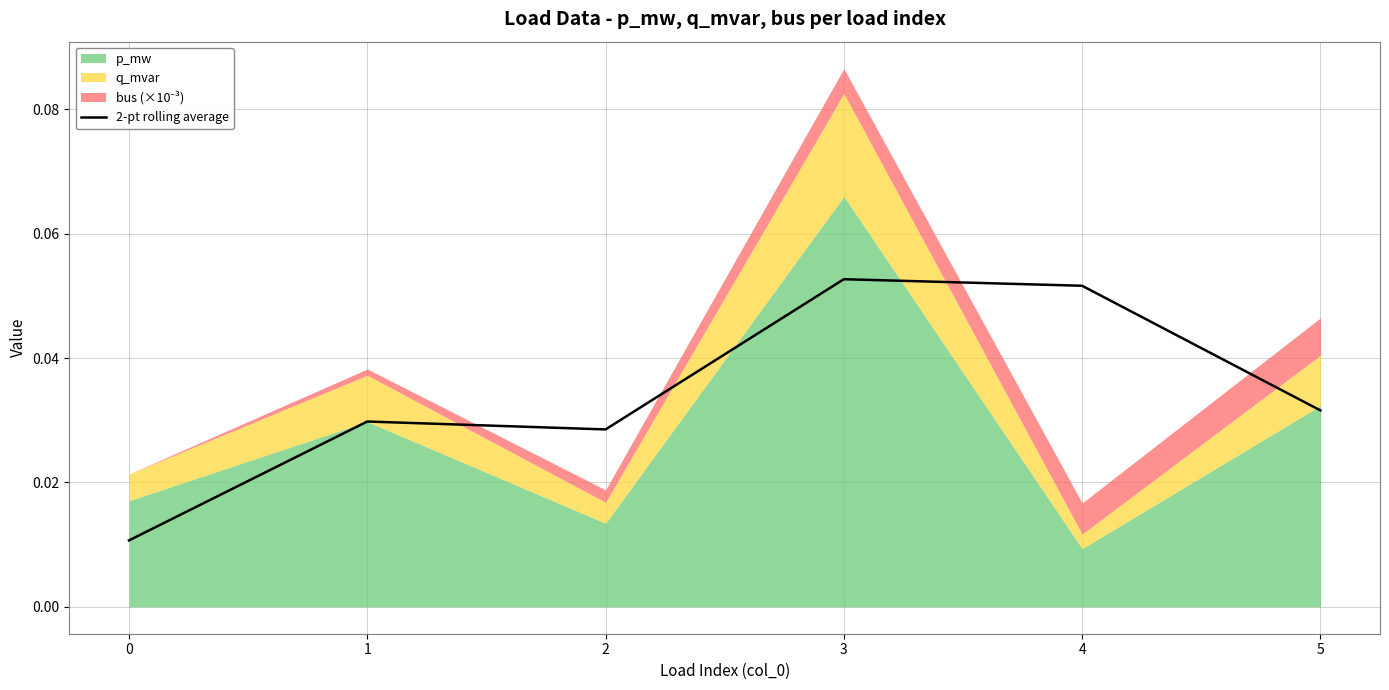

Reading left to right, list all the values displayed in this chart.

0.0	0.0	0.0	0.1	0.1	0.0